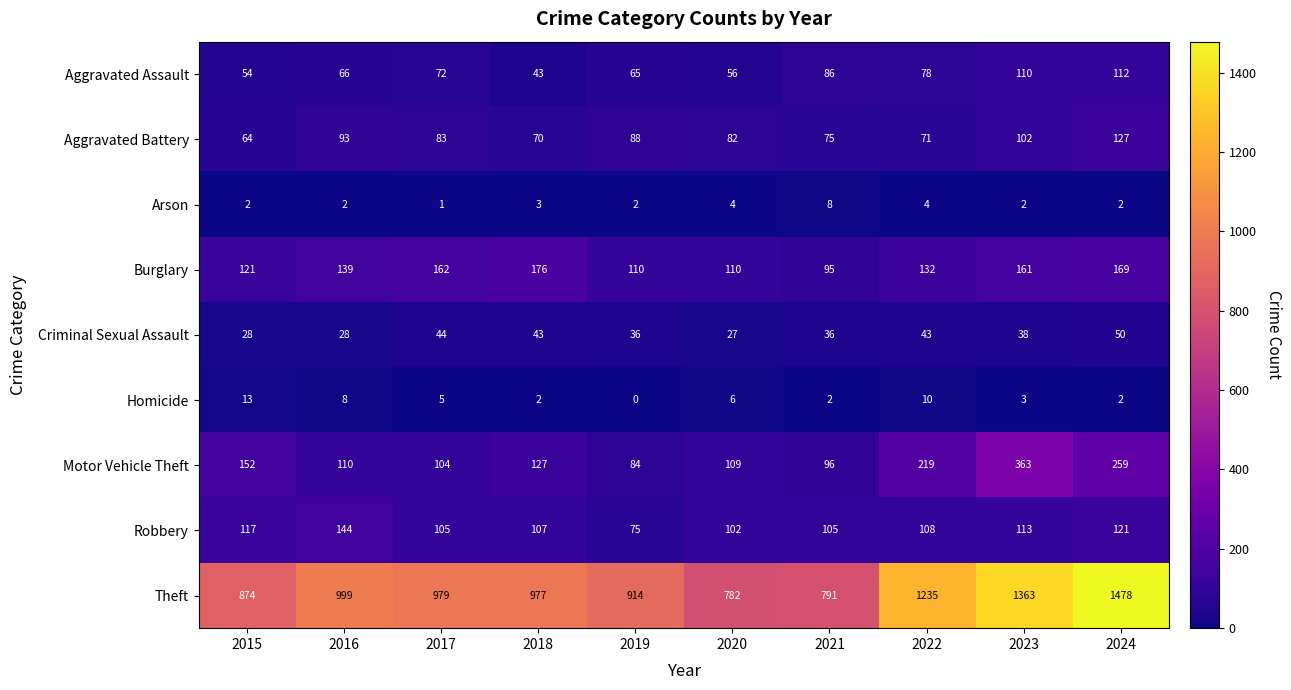

What is the approximate value of Criminal Sexual Assault at 2017, to the nearest 10?

40